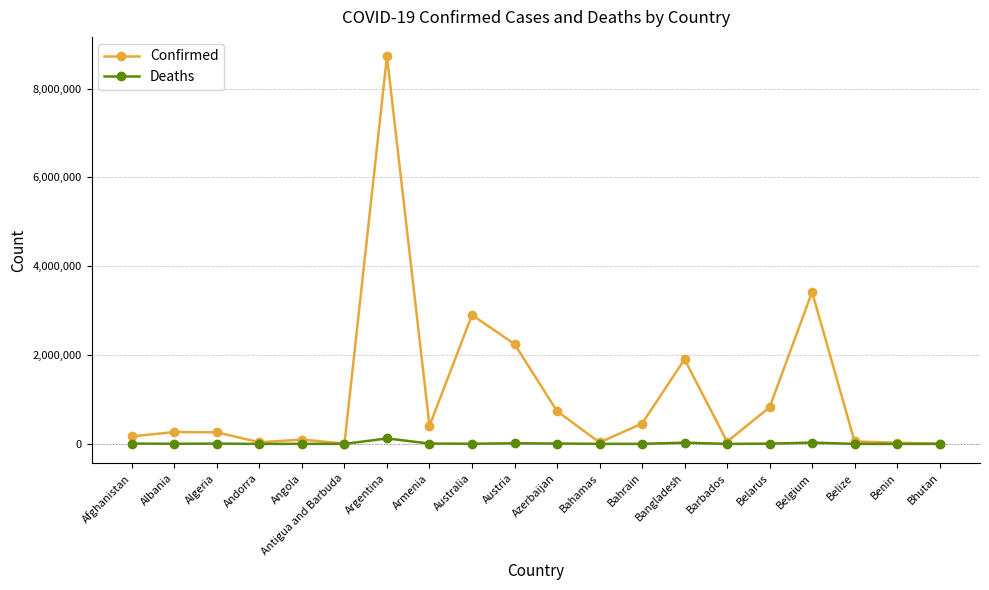

How many categories are shown in the chart?

20